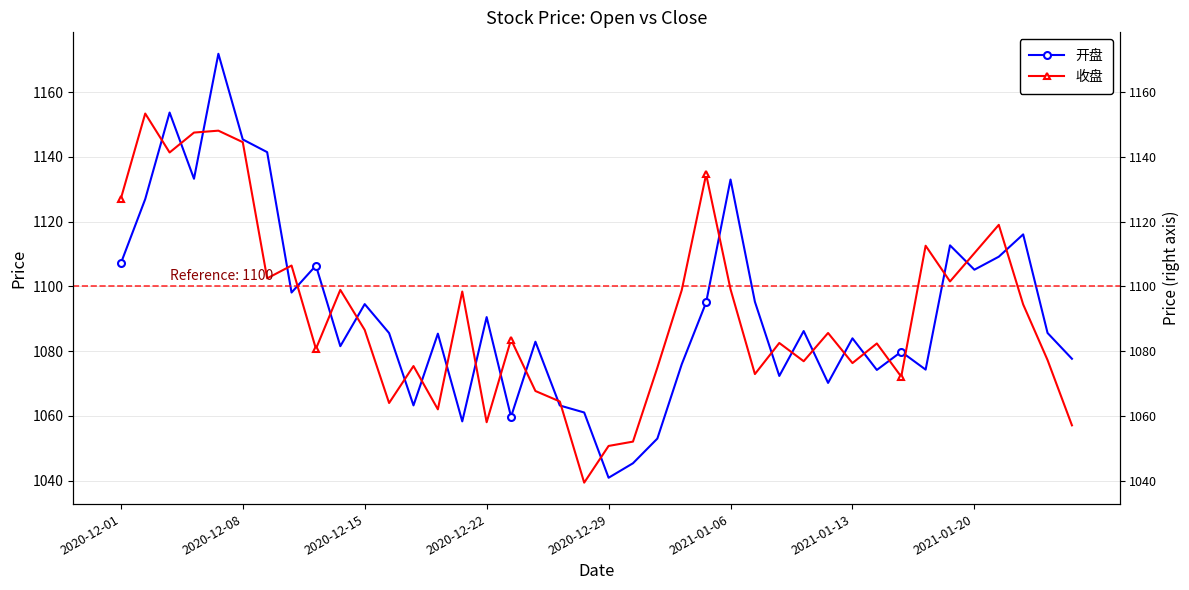

Where does the 开盘 series first go above 1085?

2020-12-01